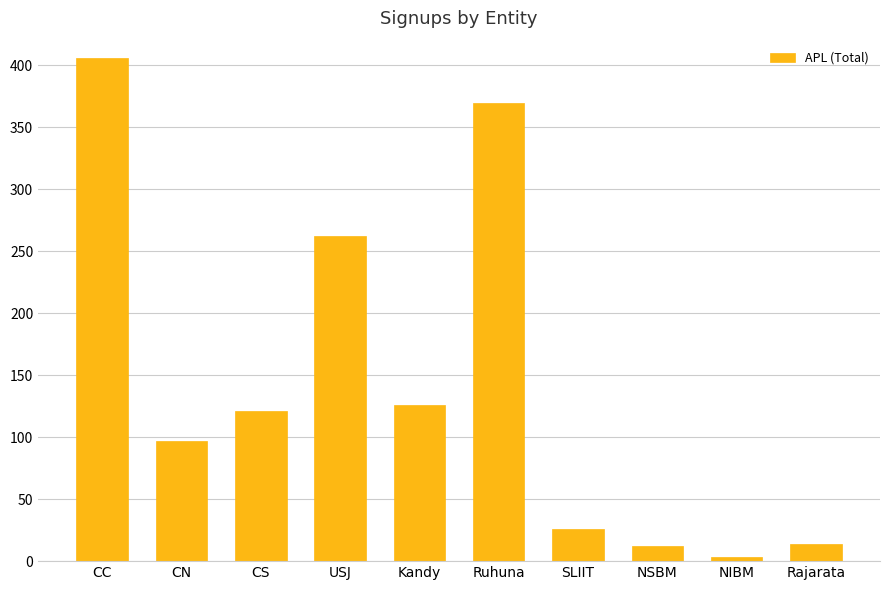

What is the difference between the second highest and second lowest values?

358